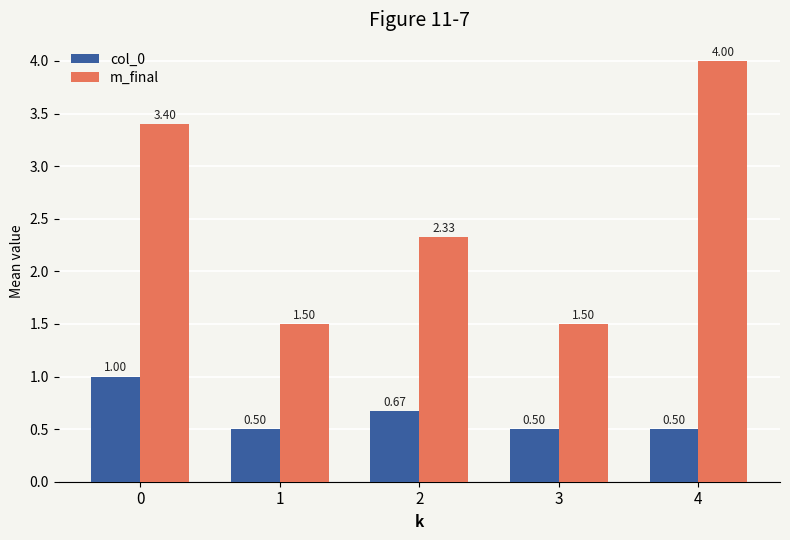

How many col_0 values are between 0 and 1?

5